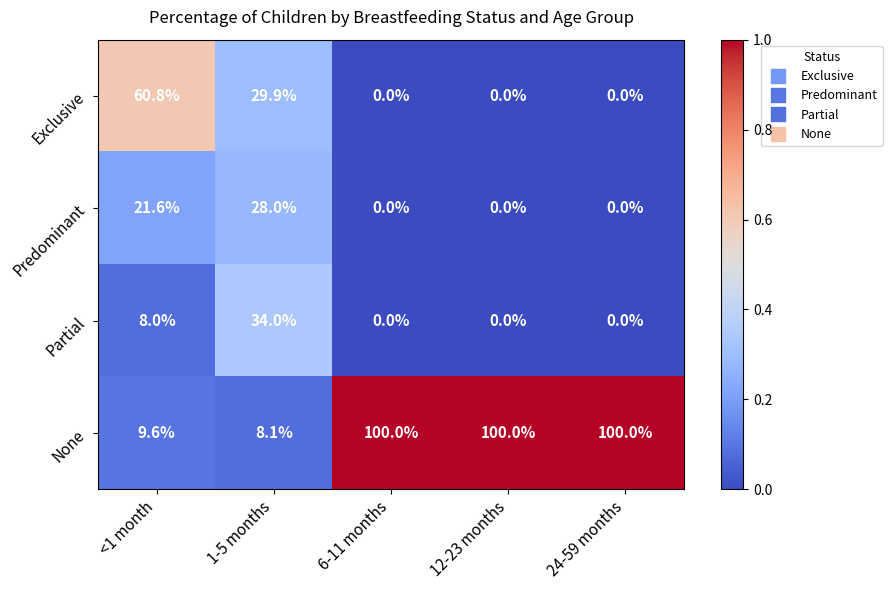

Where is Exclusive nearest to the value 30?

1-5 months